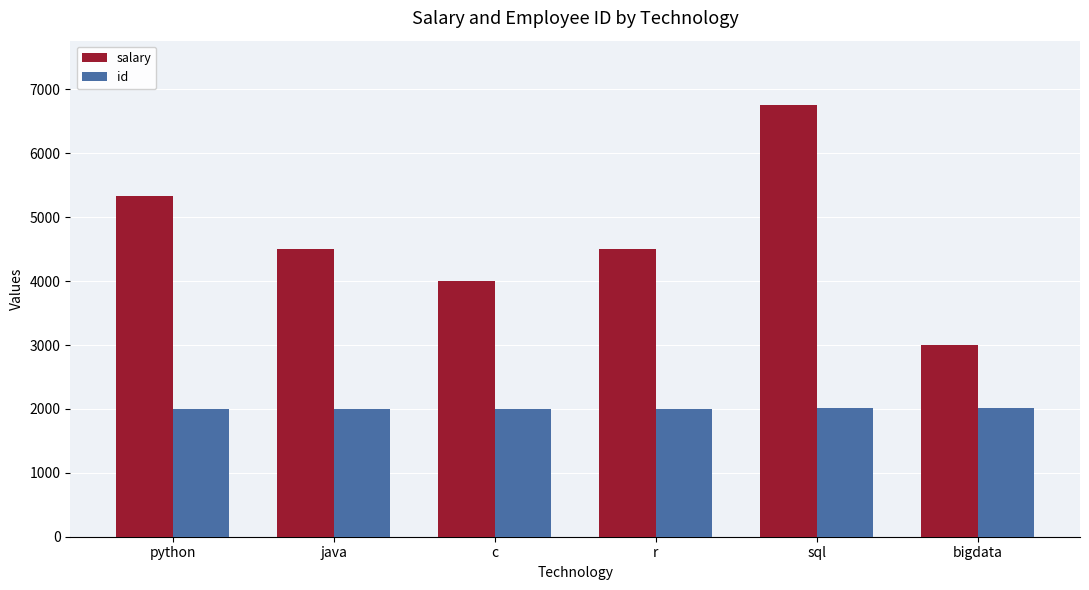

What is the difference between the id values at c and python?

2